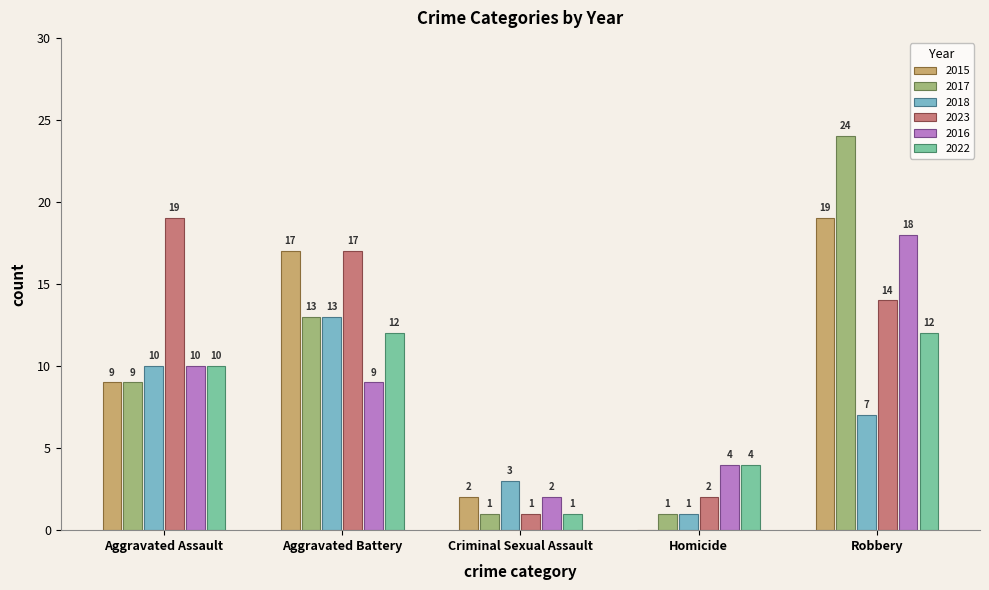

What is the sum of the 2016 values at Criminal Sexual Assault and Aggravated Assault?

12